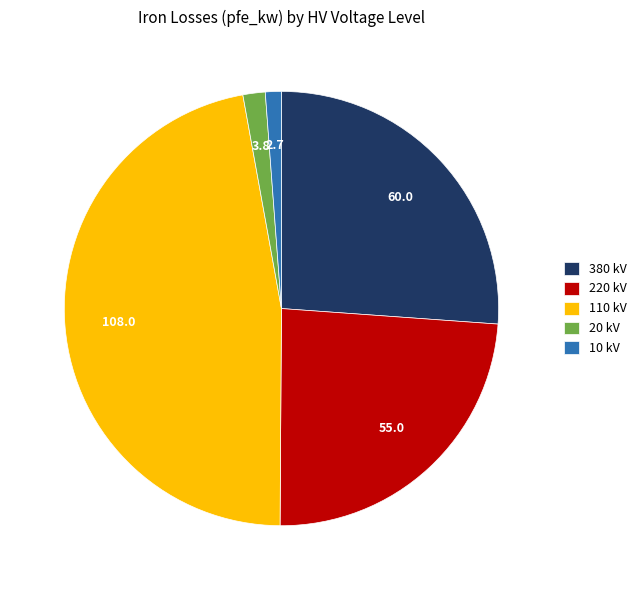

Between 10 kV and 110 kV, which is larger?

110 kV